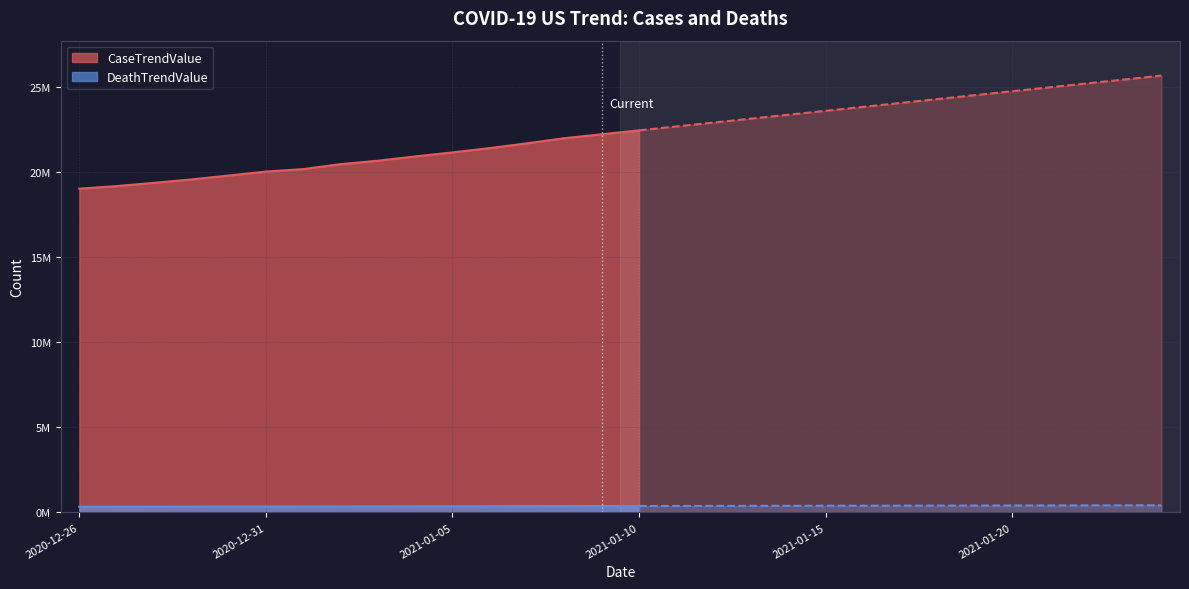

At how many categories does at least one series exceed 10478538?

30